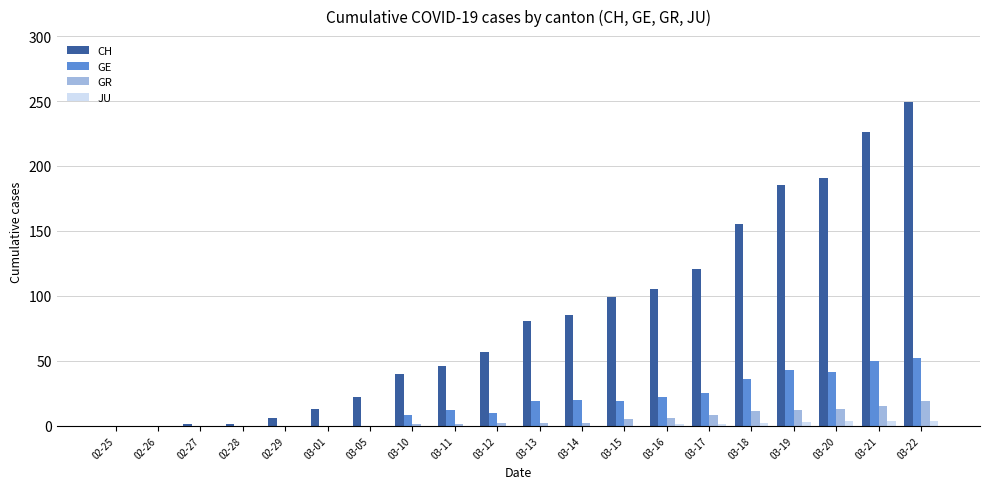

The GR series shows 2 at 03-14. True or false?

True